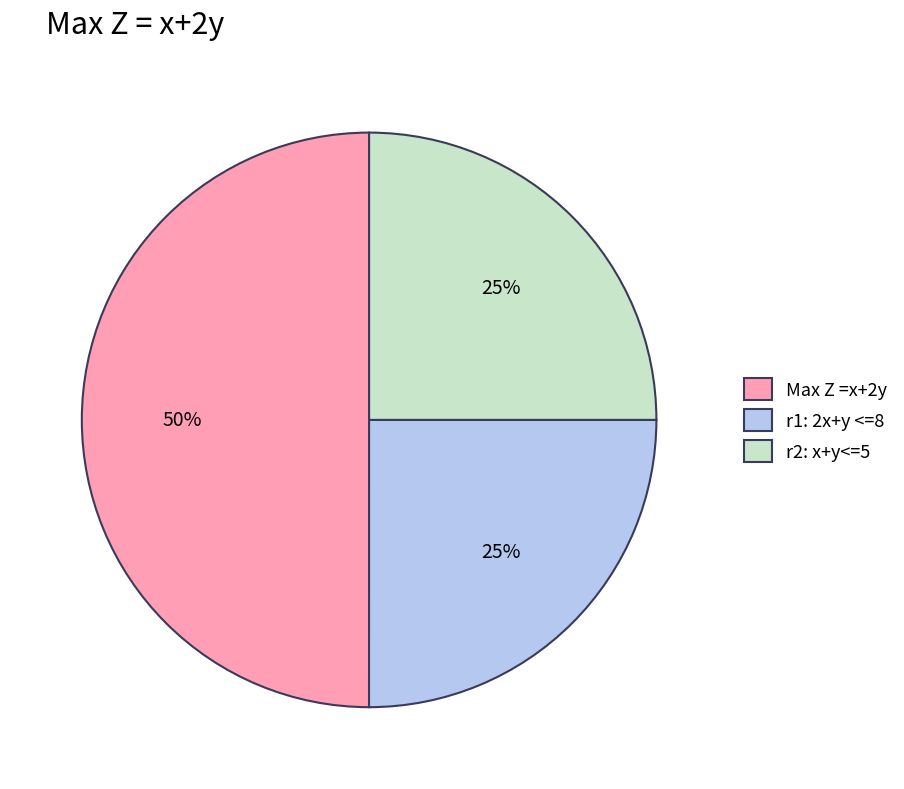

The r2: x+y<=5 slice represents 10% of the pie. True or false?

False